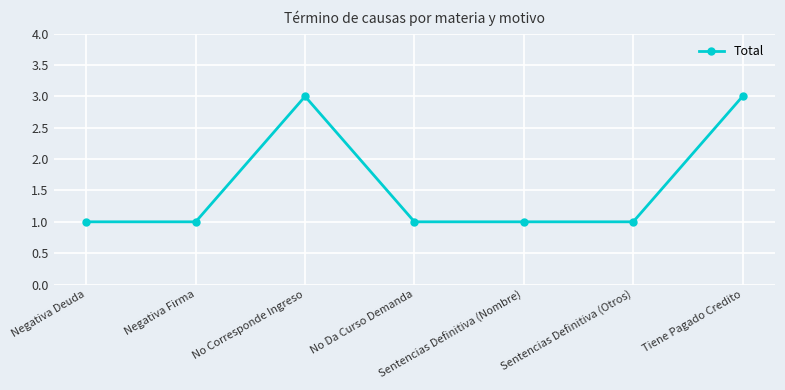

Where is the first local maximum?

No Corresponde Ingreso